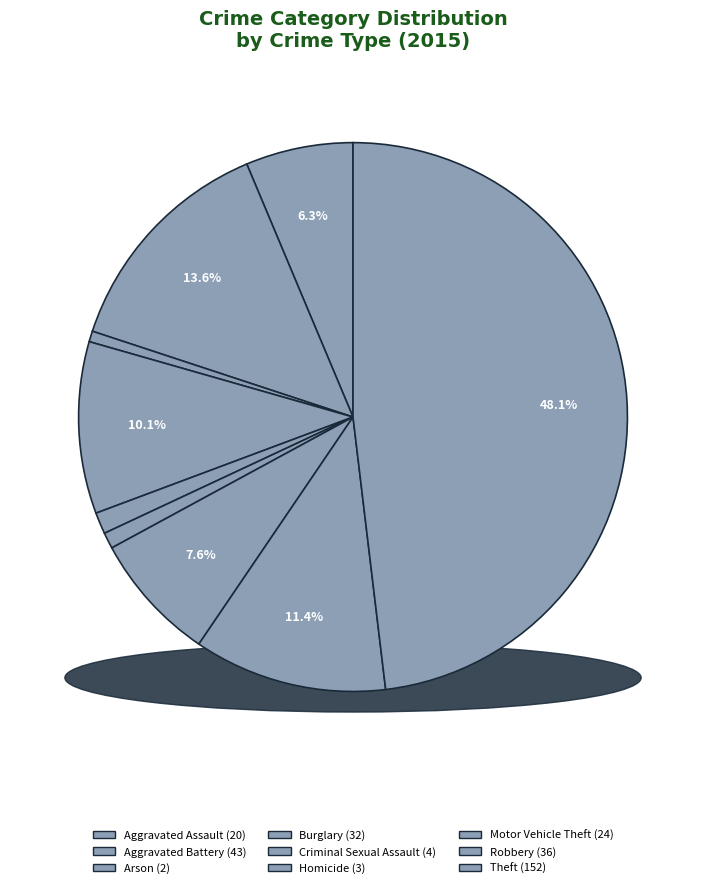

True or false: Motor Vehicle Theft accounts for 8% of the total.

True